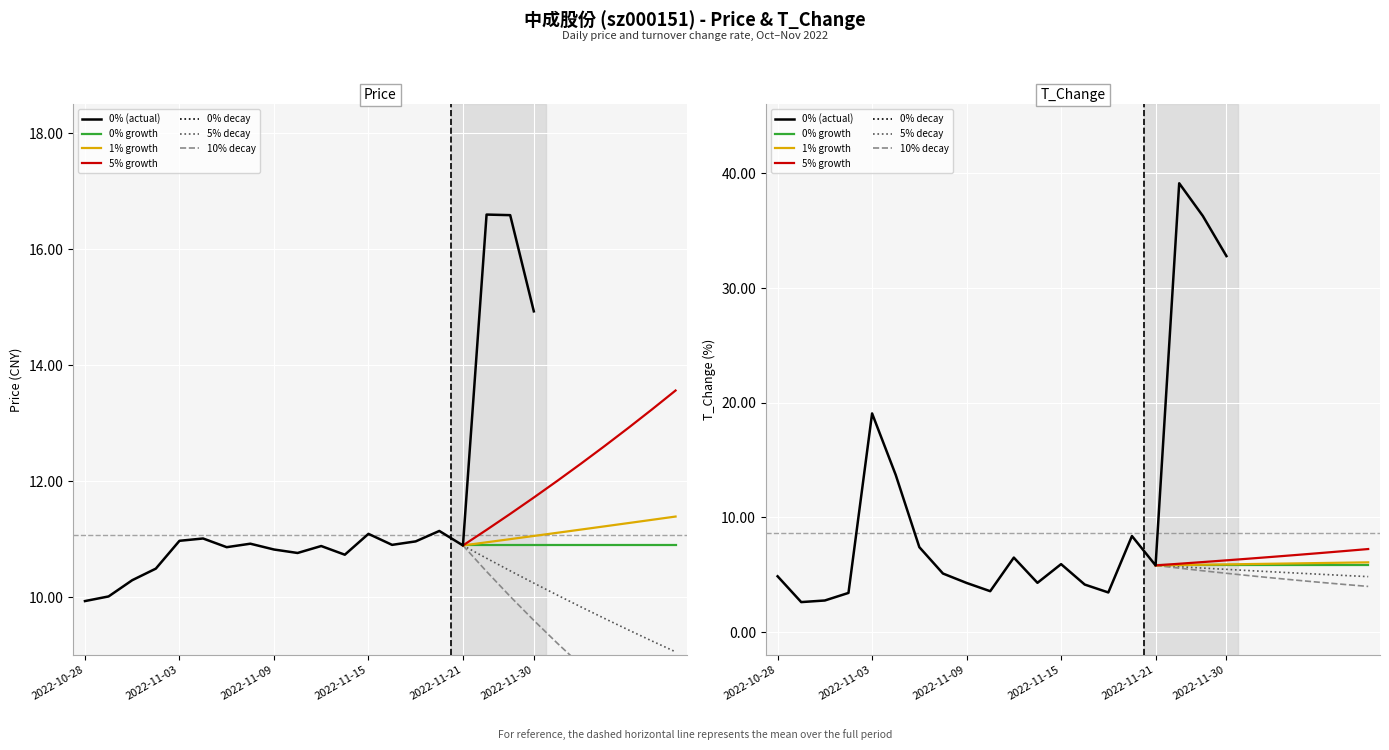

How many data points in price are less than 10?

1